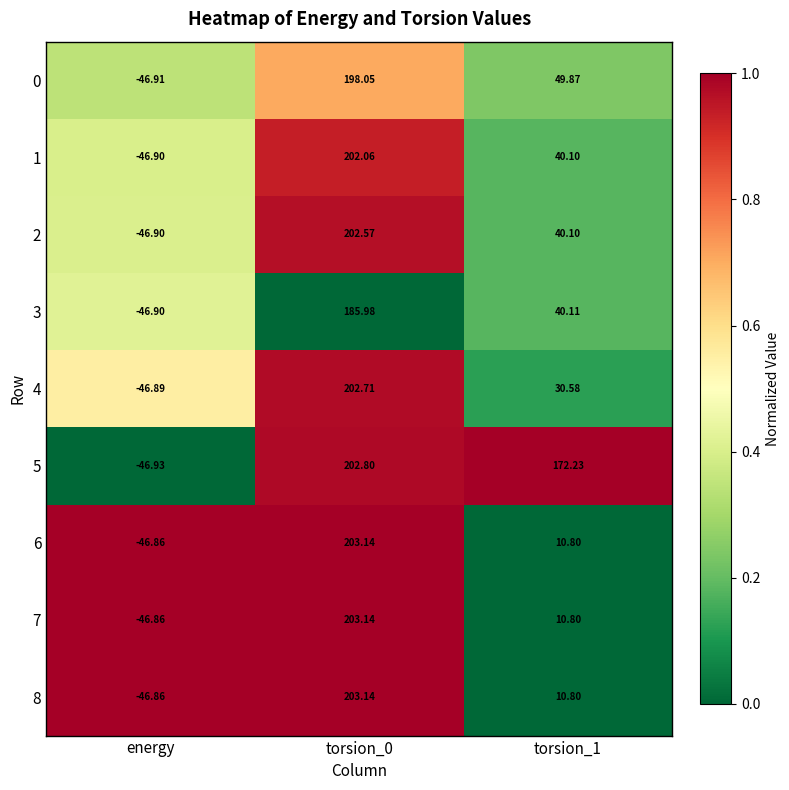

Which category has the lowest value in the 6 series?

energy